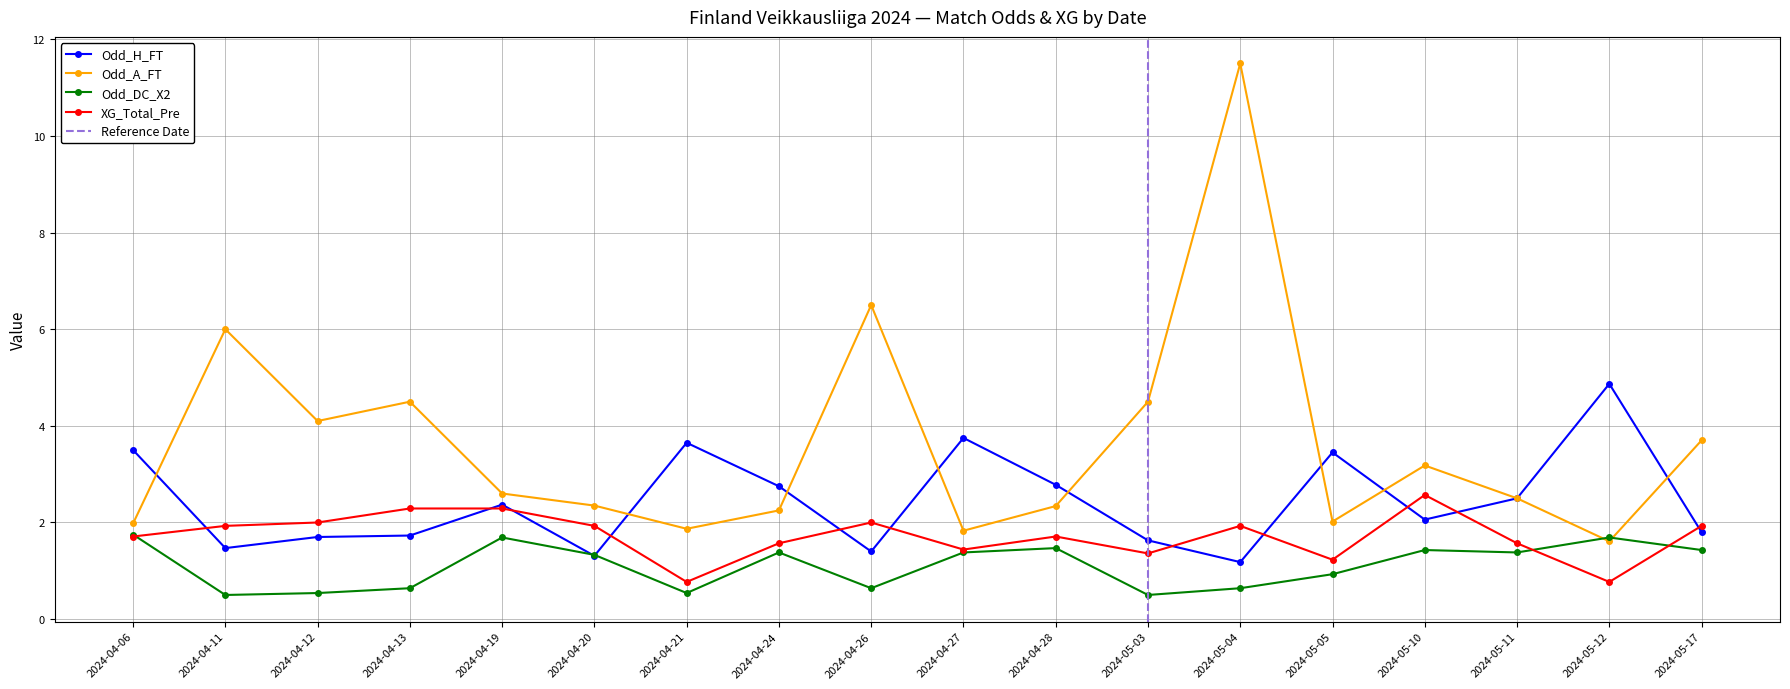

In Odd_DC_X2, how many points are higher than both neighbors (excluding endpoints)?

5